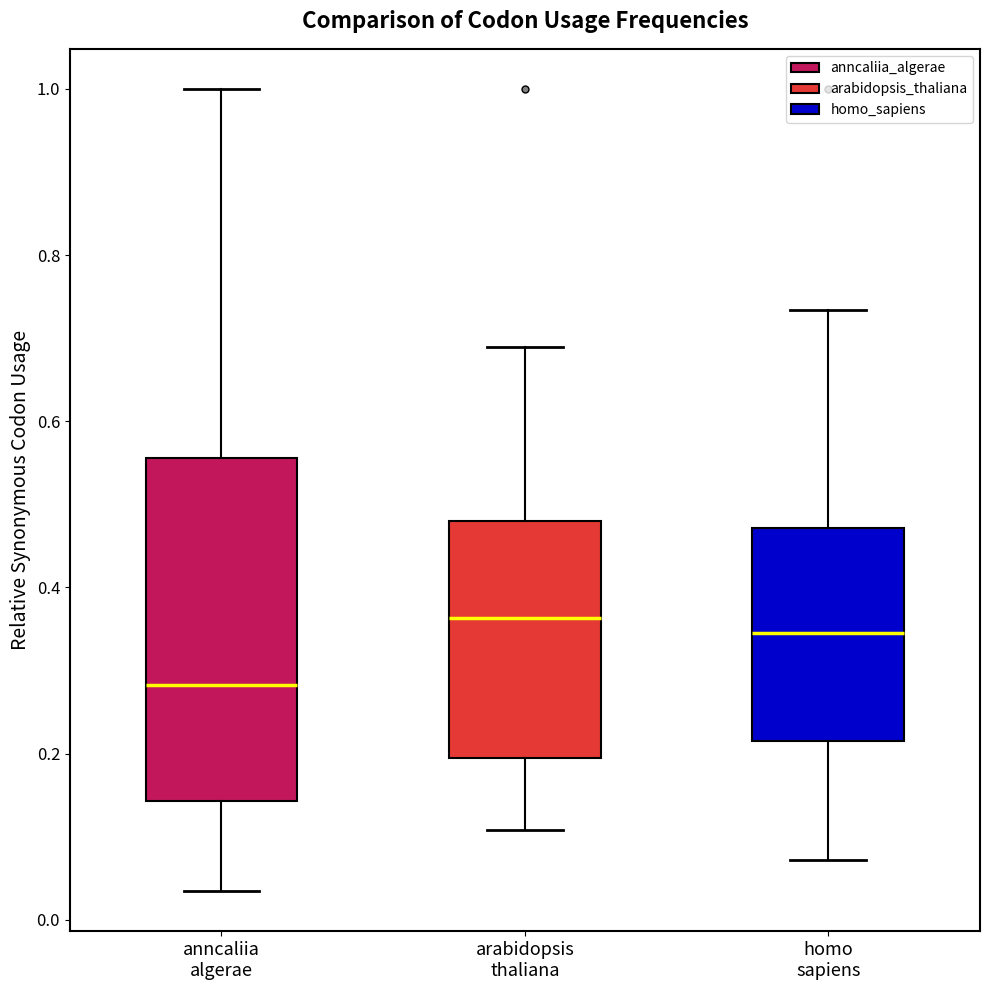

Reading left to right, transcribe this box plot: for each box, give where its median line is, the range the box spans, and where its two whiskers end, as read against the y-axis. The values are not printed on the chart, so give them approximately, as read against the axis.

anncaliia algerae: median 0.28, box 0.14 to 0.56, whiskers 0.04 to 1.00
arabidopsis thaliana: median 0.36, box 0.20 to 0.48, whiskers 0.10 to 0.68
homo sapiens: median 0.34, box 0.22 to 0.48, whiskers 0.08 to 0.74